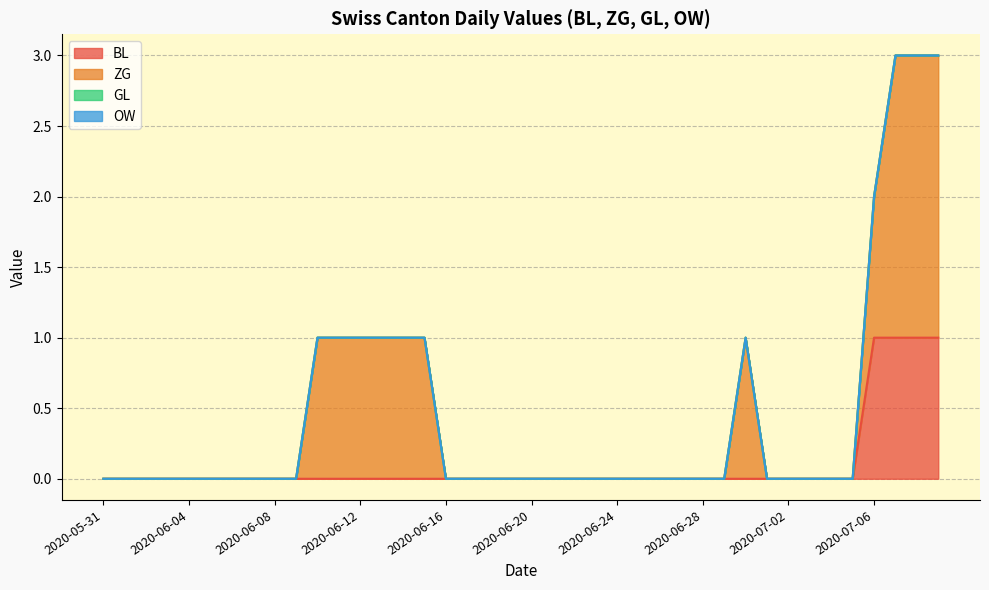

What are all the series names shown in the legend?

BL, ZG, GL, OW